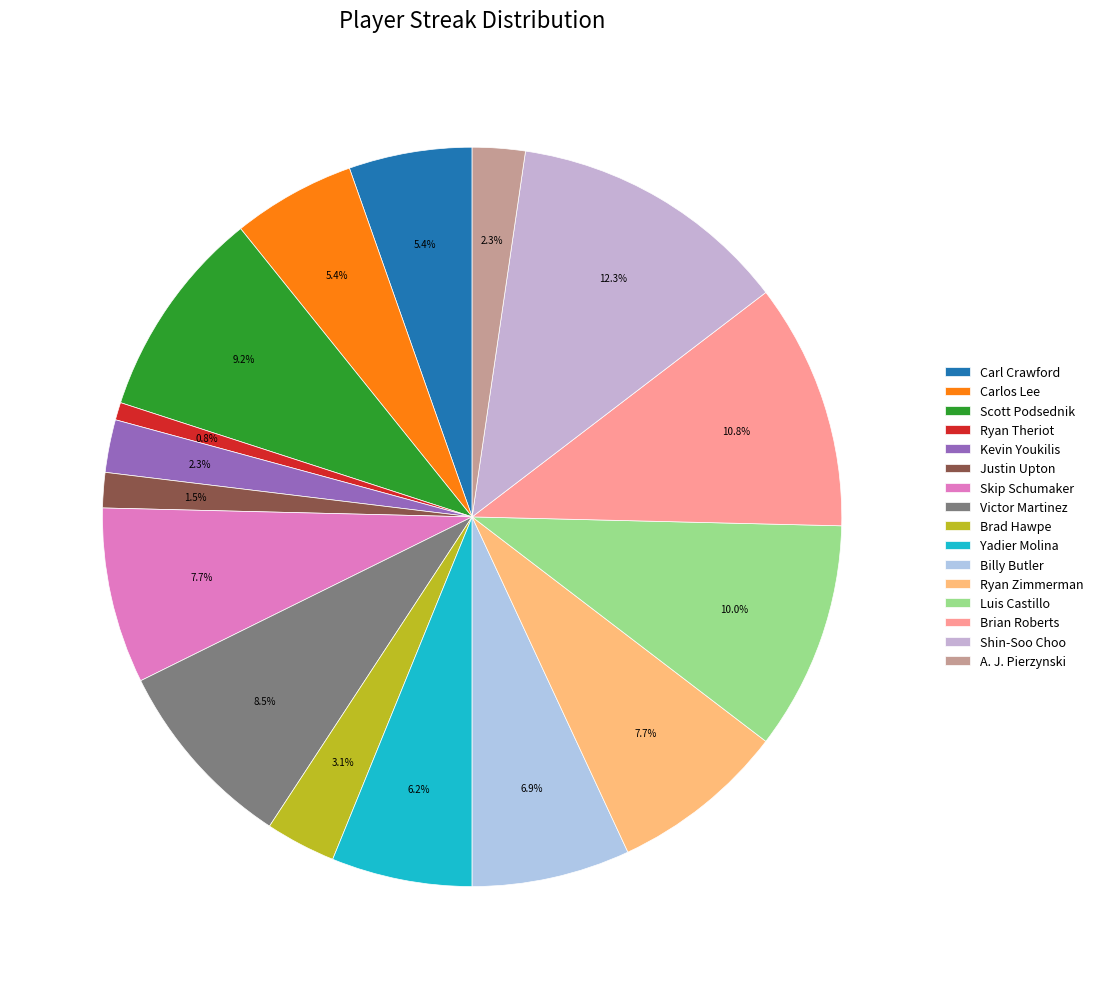

To the nearest percent, what portion does Shin-Soo Choo represent?

12%